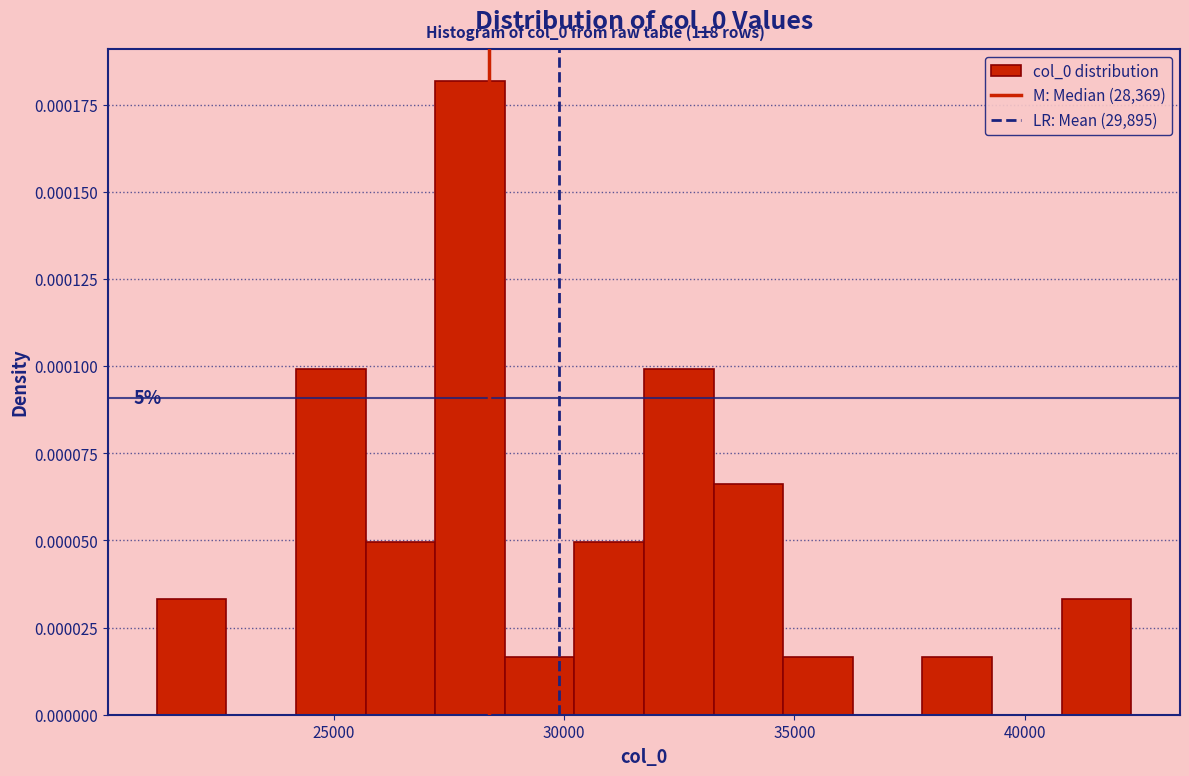

Around what value on the x-axis is the tallest bar? Give the approximate position of its centre, as read against the axis.

28000